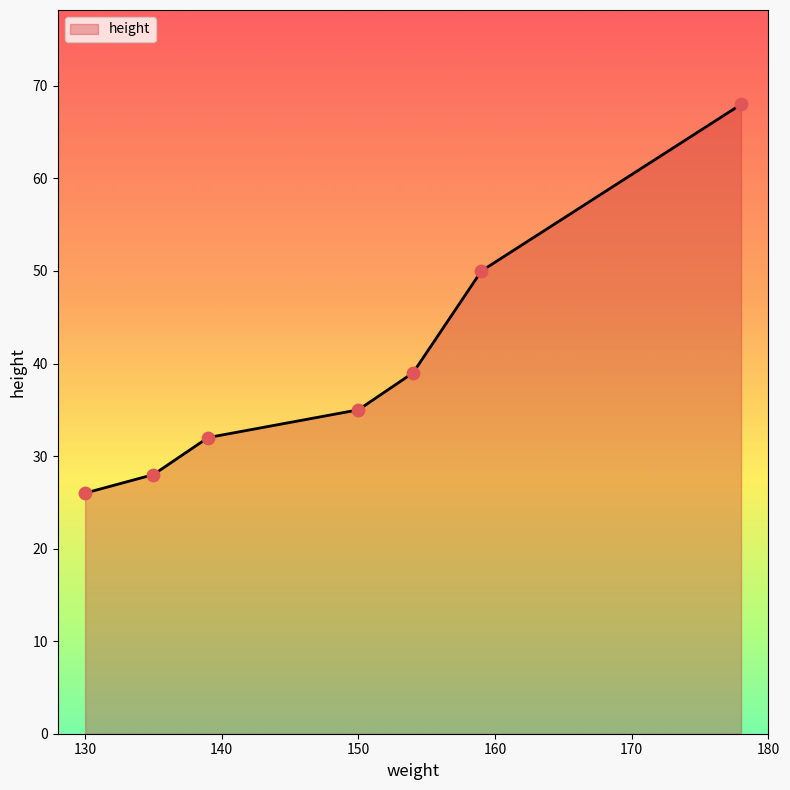

True or false: there are more than 1 points higher than both neighbors.

False